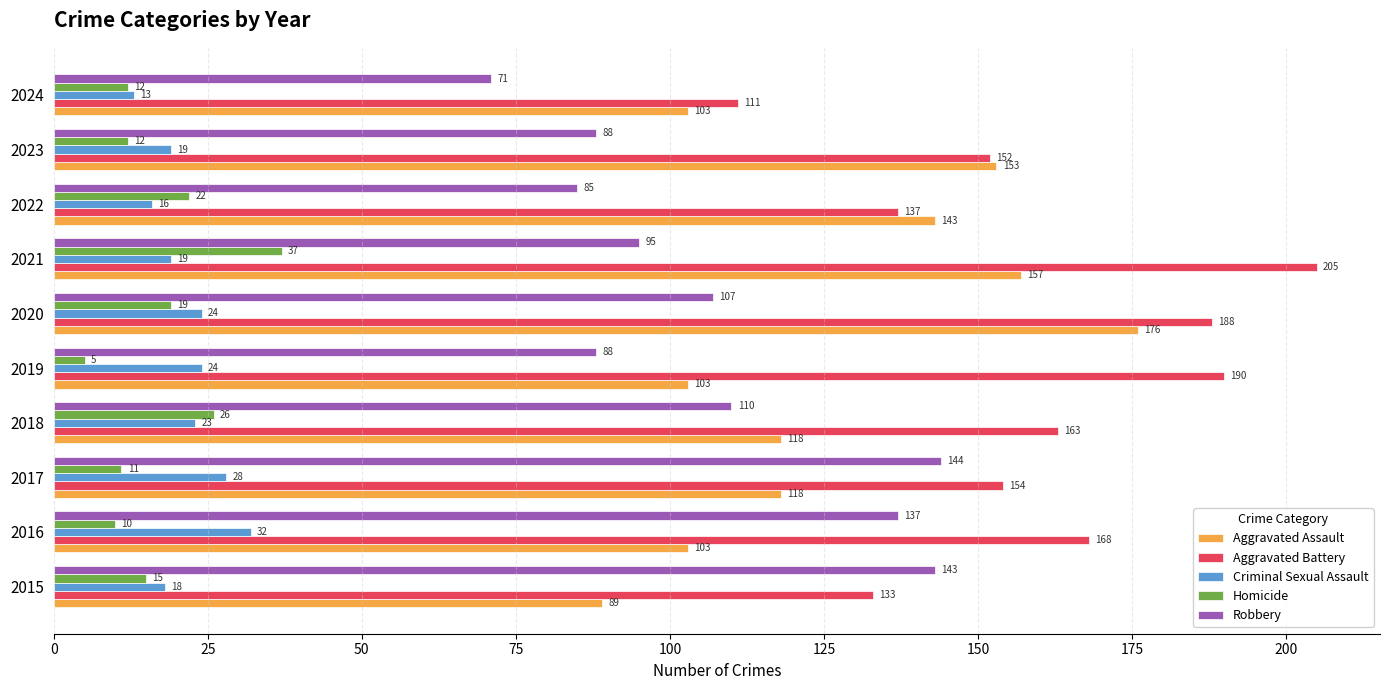

Which series has the widest spread of values?

Aggravated Battery